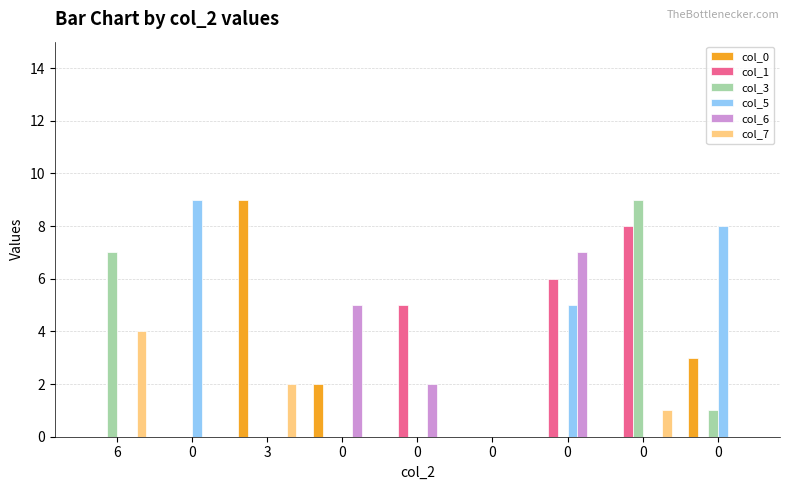

Does the chart contain stacked bars?

No